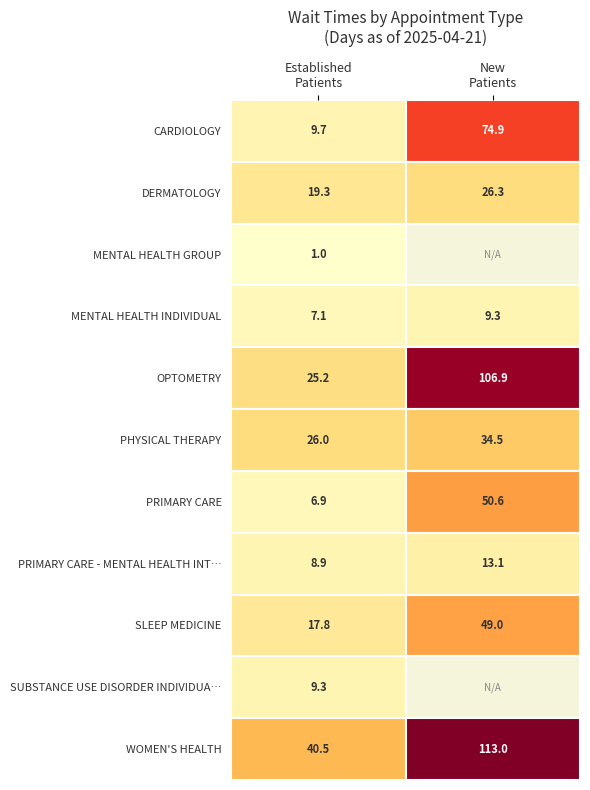

What is the minimum value for DERMATOLOGY?

19.3